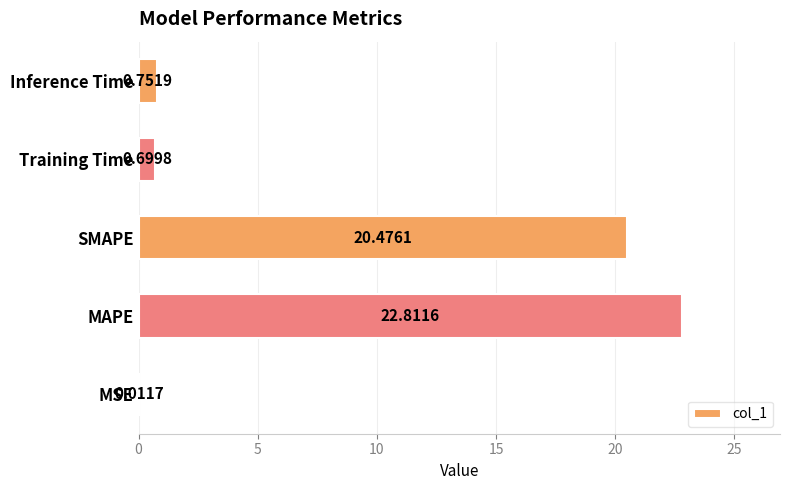

What is the sum of all values?

44.8